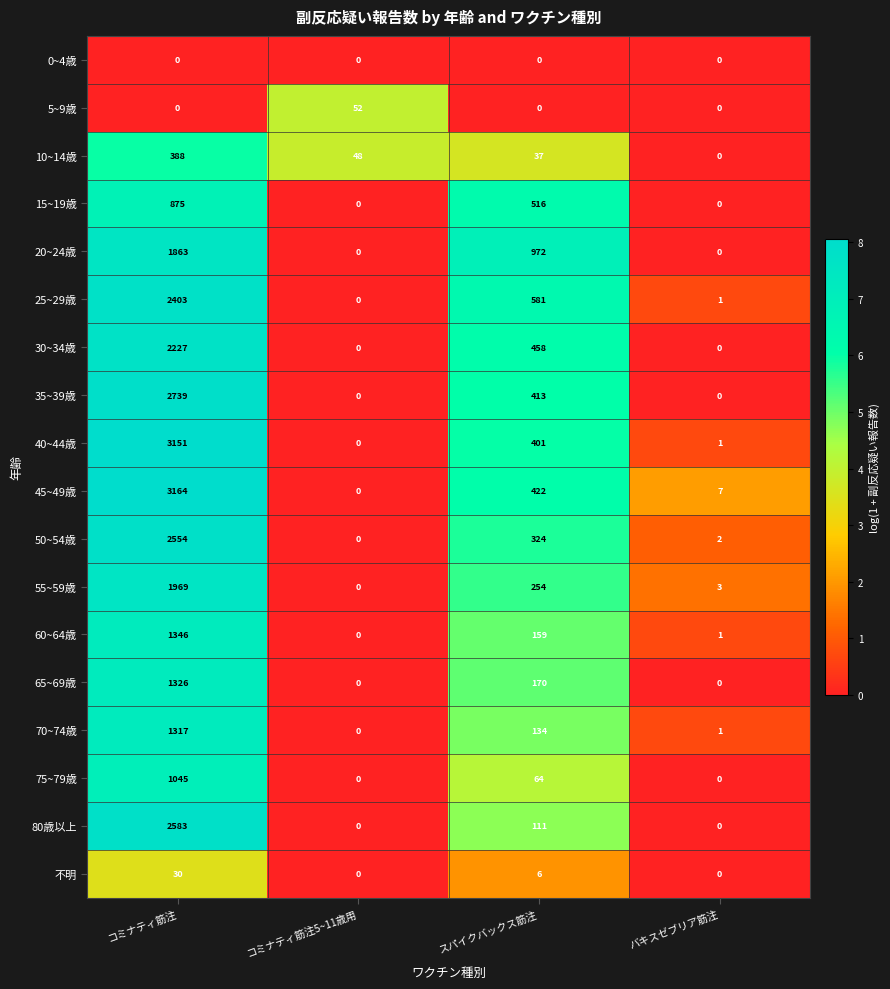

Count the number of data series in this chart.

18